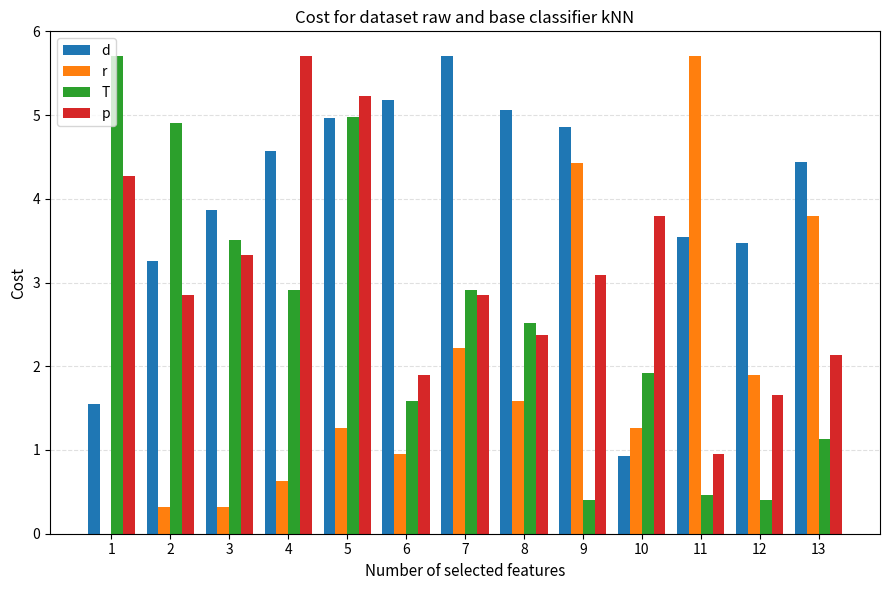

At which label does d reach its peak?

7